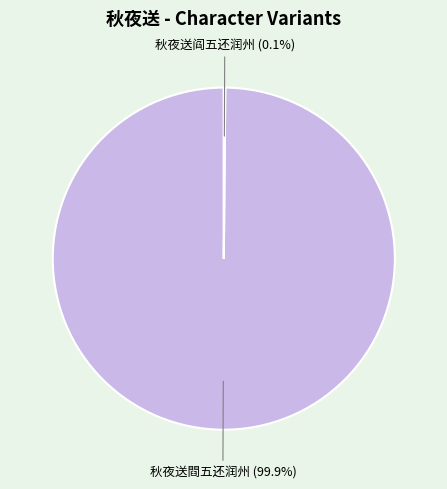

Which slice is the largest?

秋夜送閰五还润州